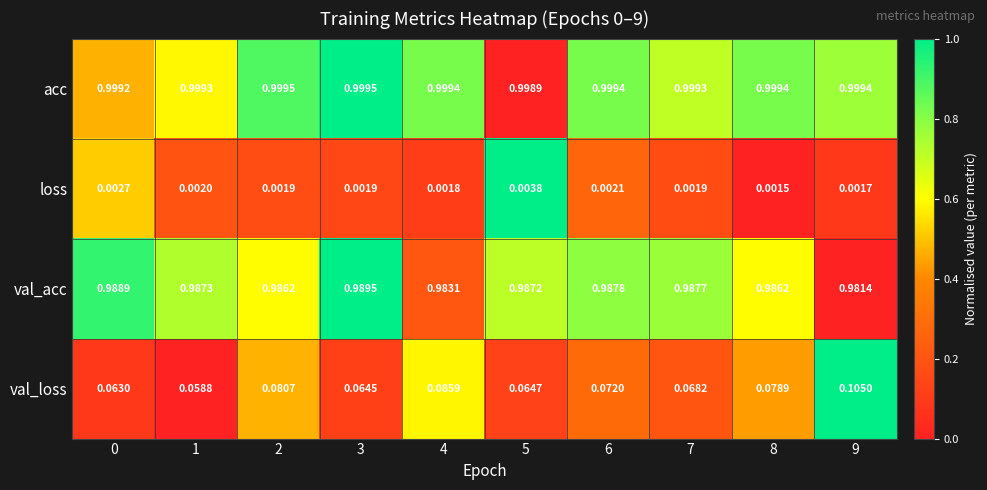

Which series changed the most between 2 and 9?

val_loss